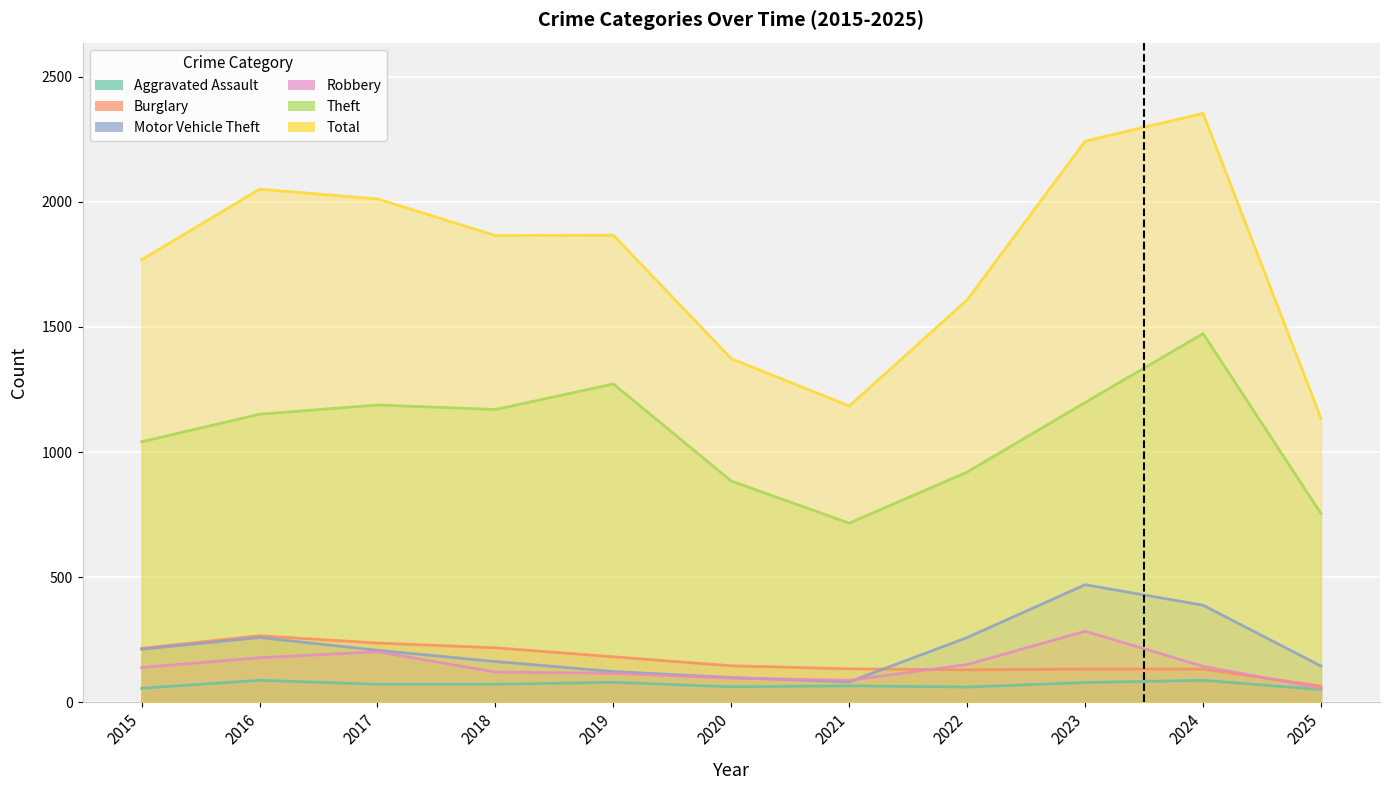

Count the number of categories in the chart.

11